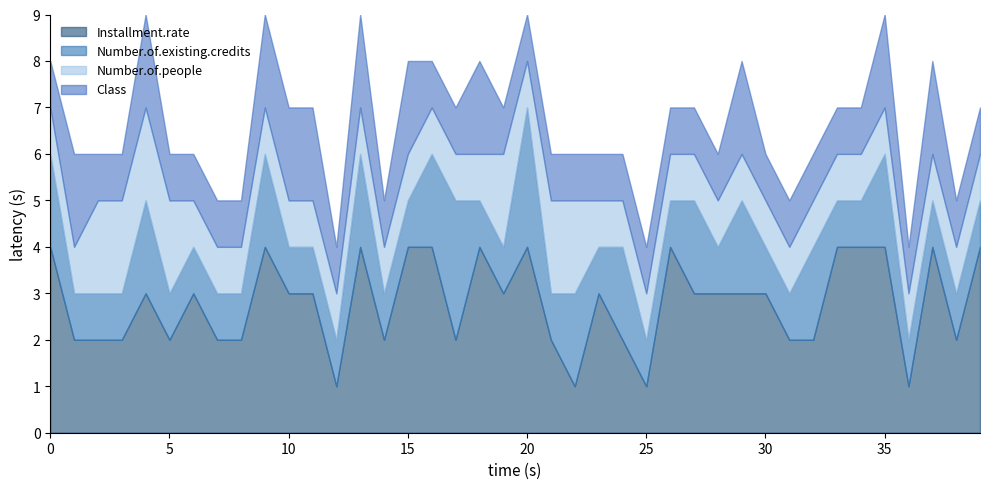

Does the chart have visible grid lines?

No